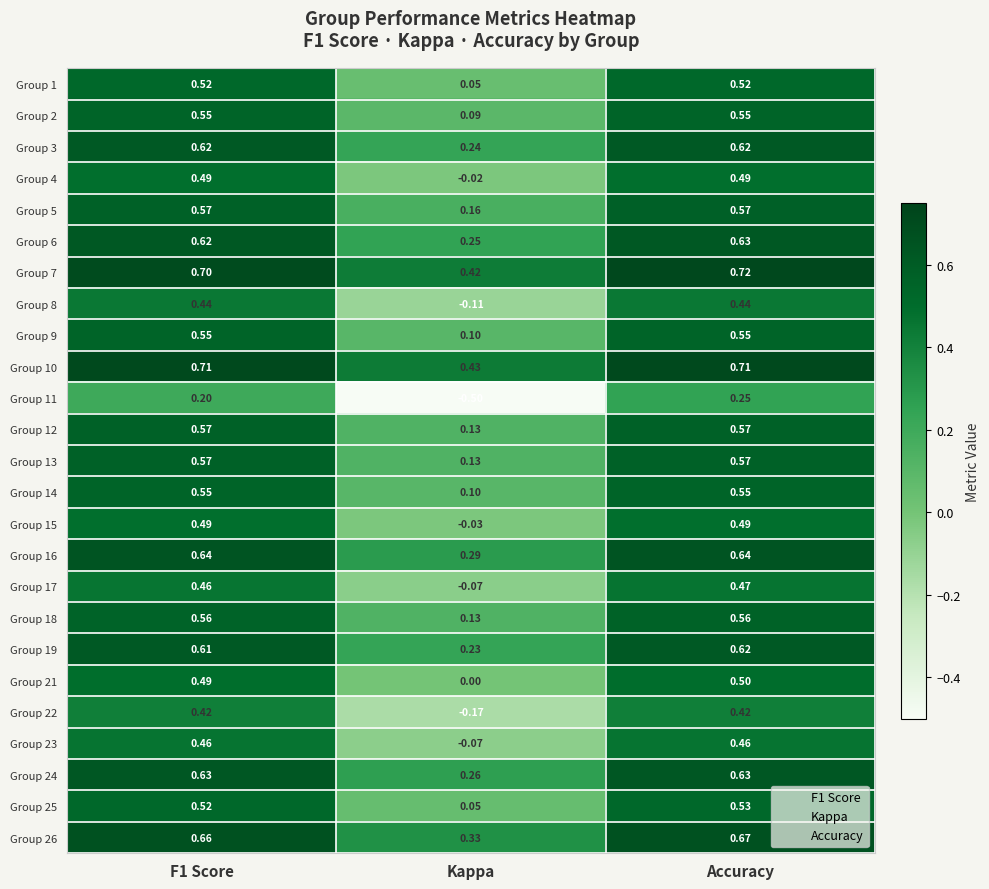

At which category is the sum across all series the highest?

Accuracy